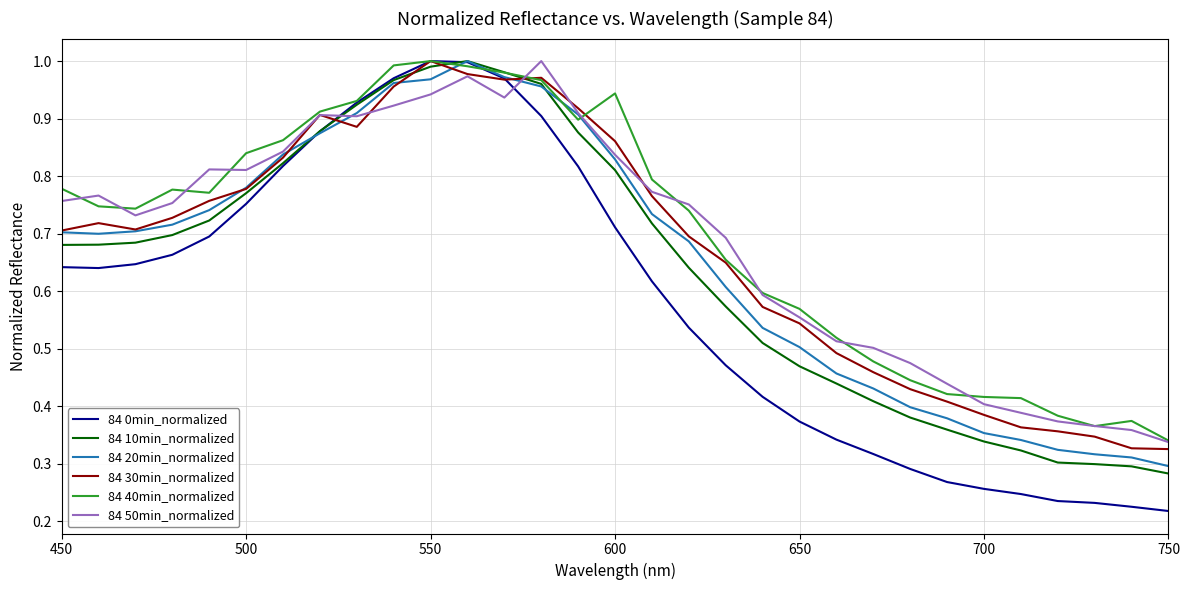

How many times do 84 50min_normalized and 84 0min_normalized cross each other?

2